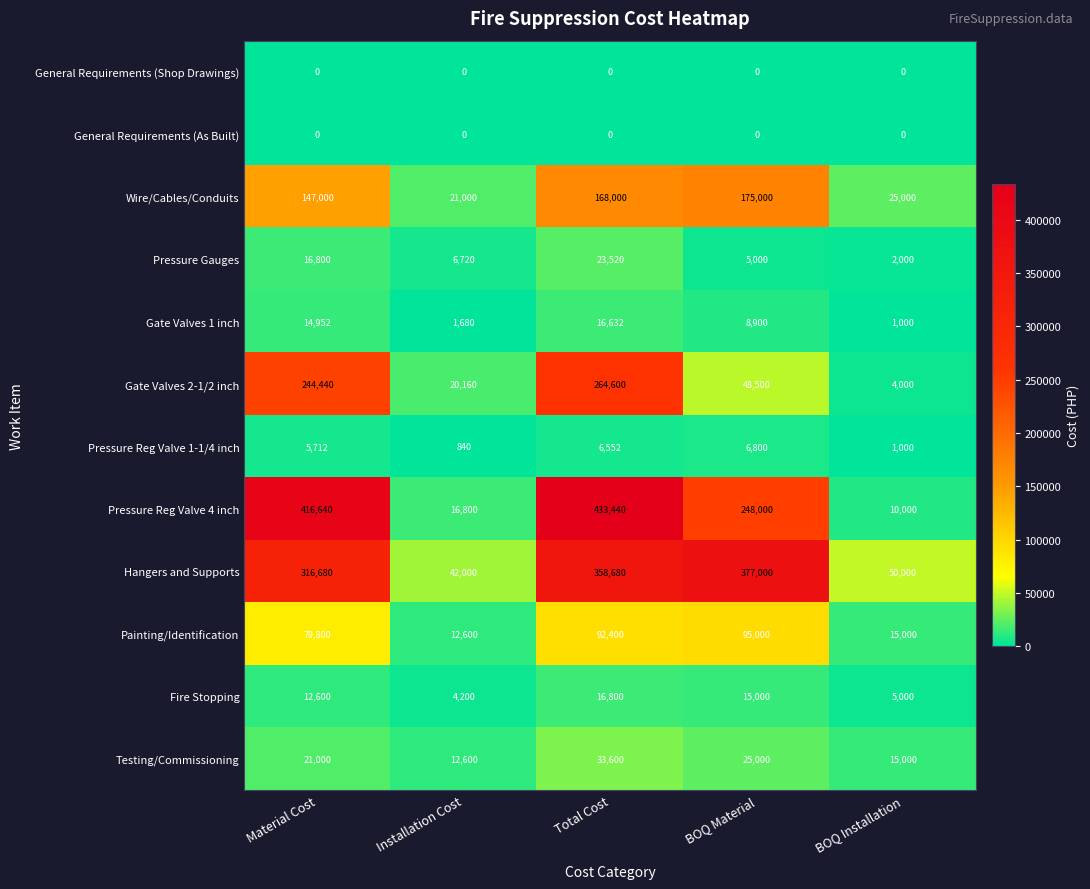

Which series has the widest spread of values?

Pressure Reg Valve 4 inch